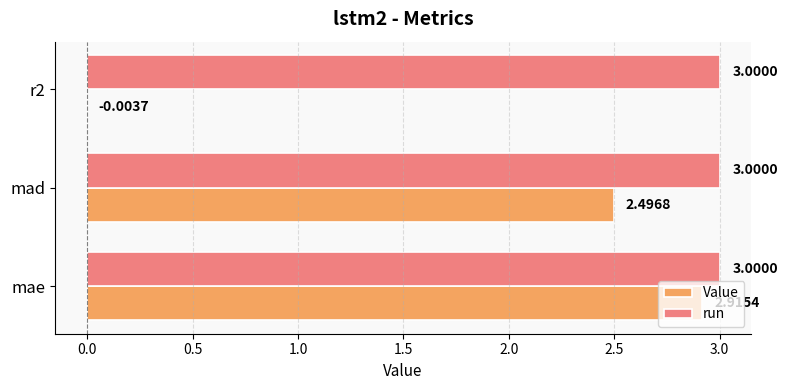

What is the sum of all run values?

9.0